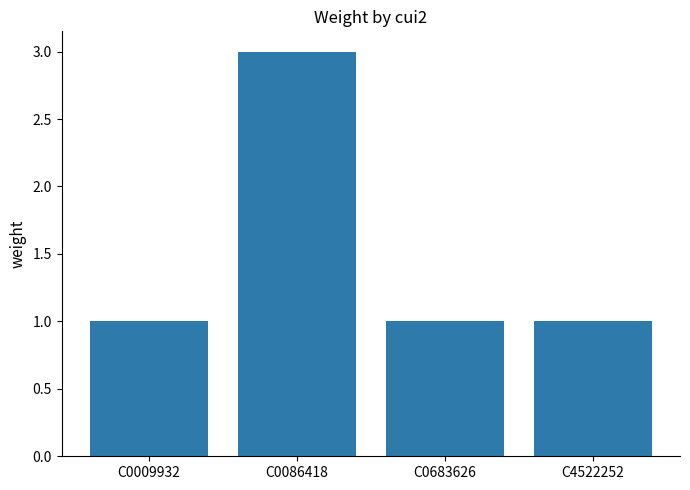

How many data points does each series have?

4